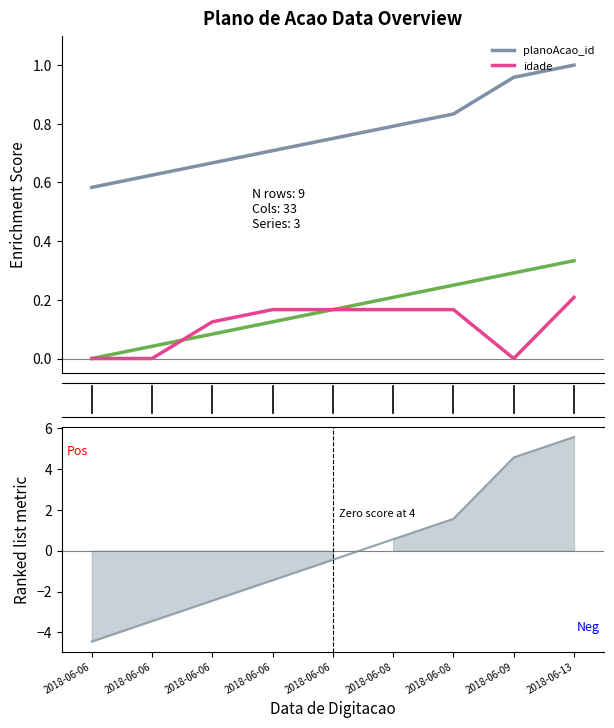

Does the chart have visible grid lines?

No